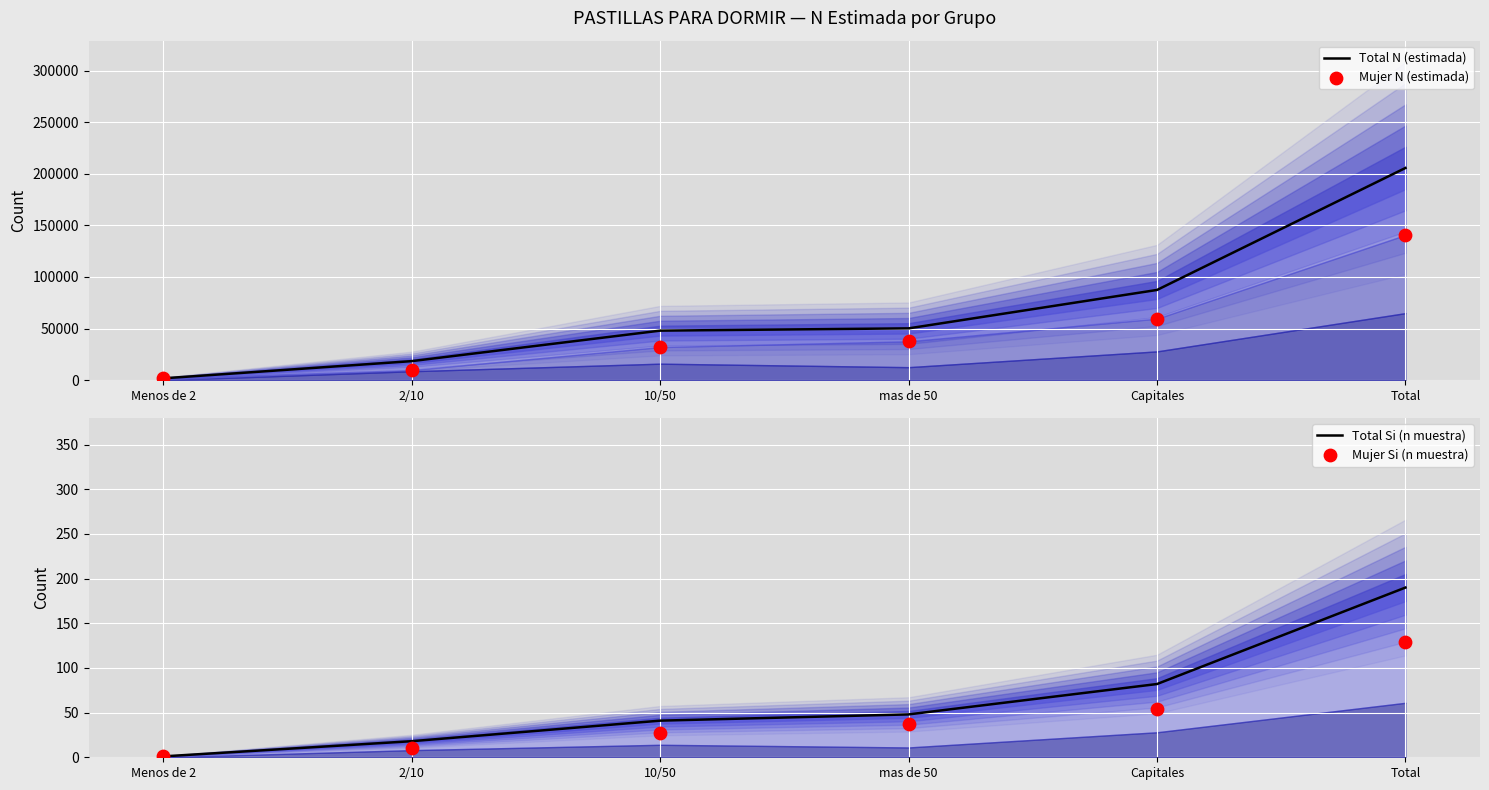

Is the value of Total N (estimada) at Total greater than the value of Total Si (n muestra) at Menos de 2?

Yes